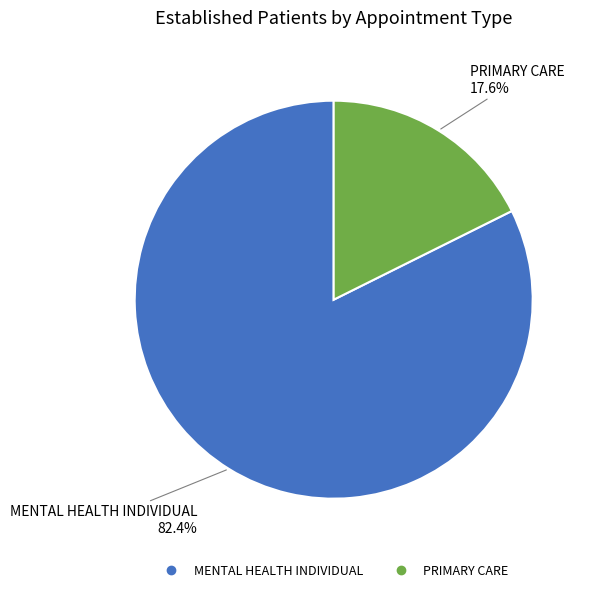

What is the smallest slice in the pie chart?

PRIMARY CARE